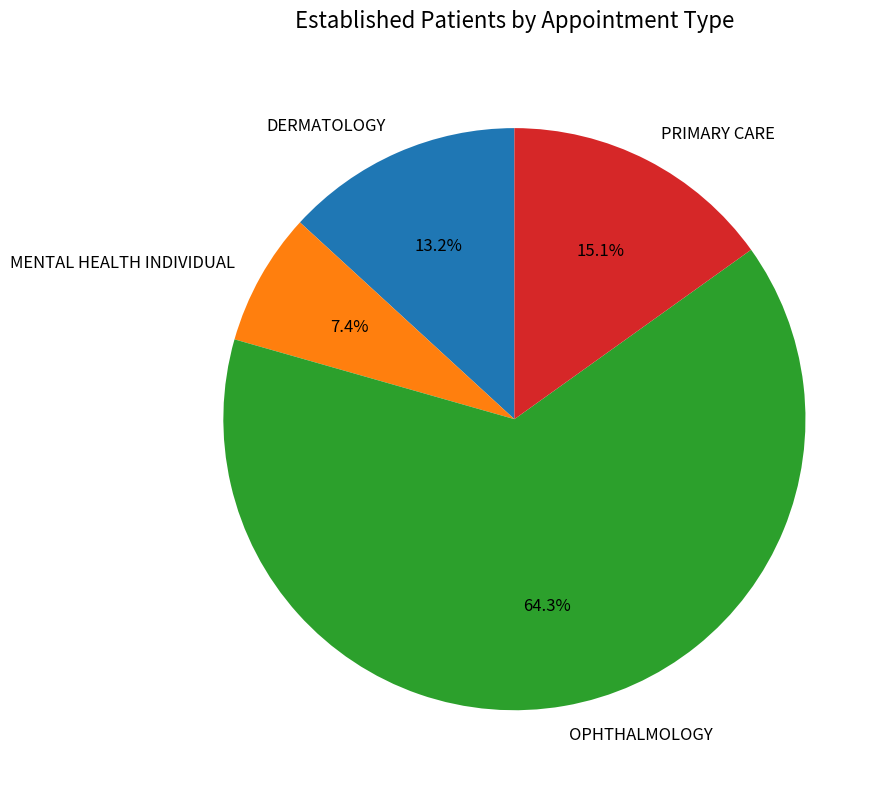

Between OPHTHALMOLOGY and DERMATOLOGY, which is larger?

OPHTHALMOLOGY